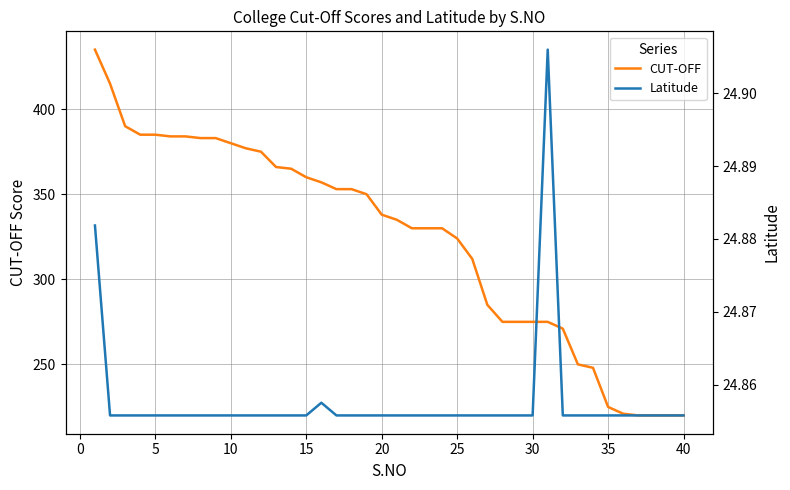

What is the difference between the second highest and second lowest values in the CUT-OFF series?

195